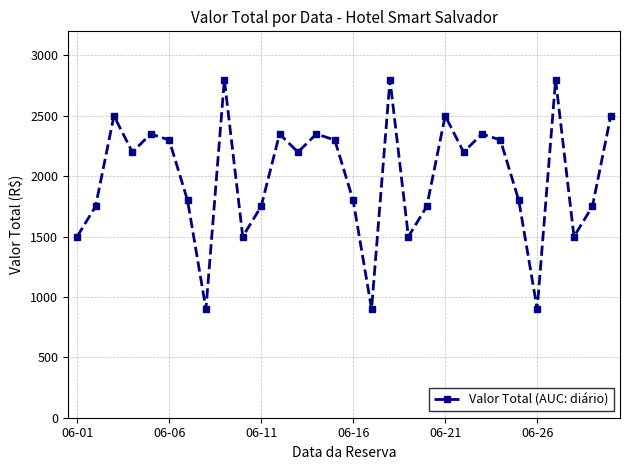

What is the value of the 6th point from the left?

2300.0